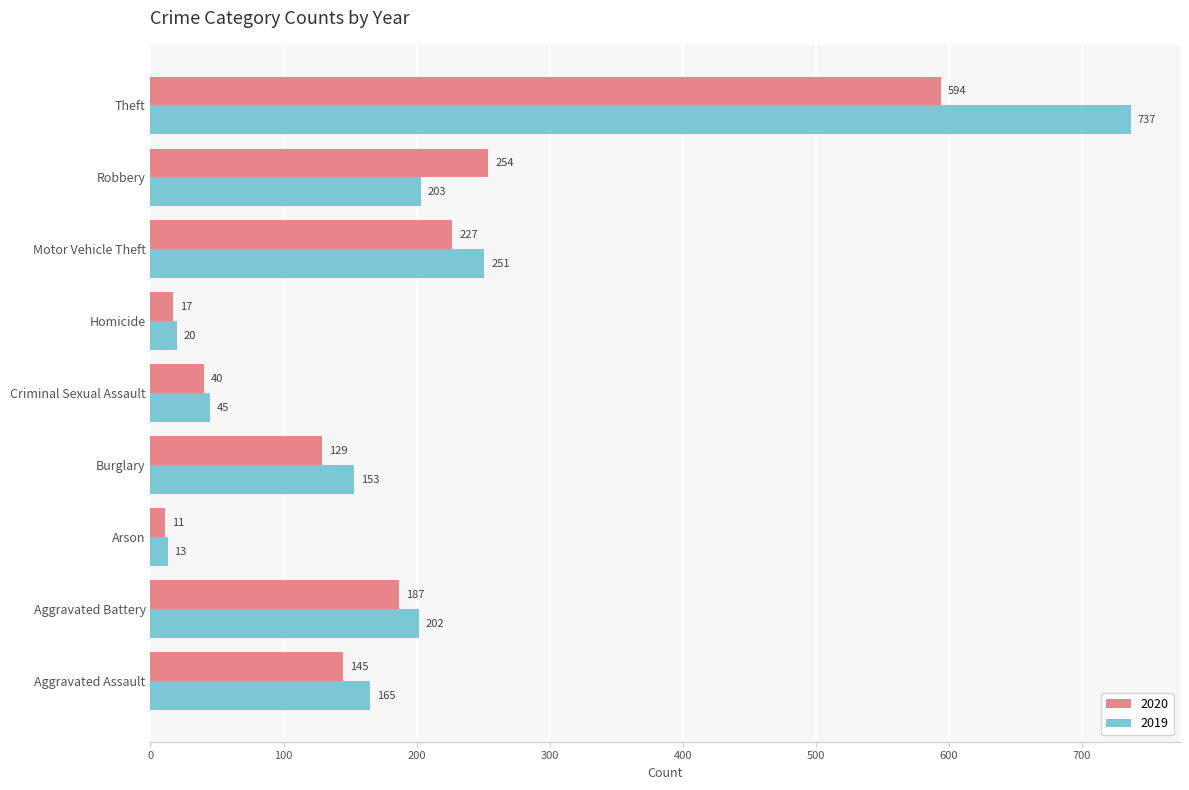

Which series has the widest spread of values?

2019